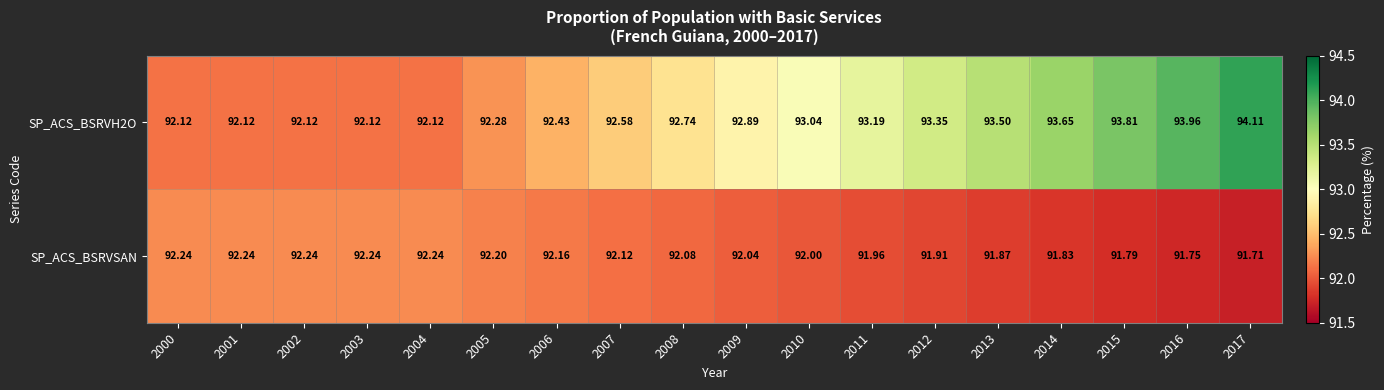

What is the total value across all series at 2000?

184.4